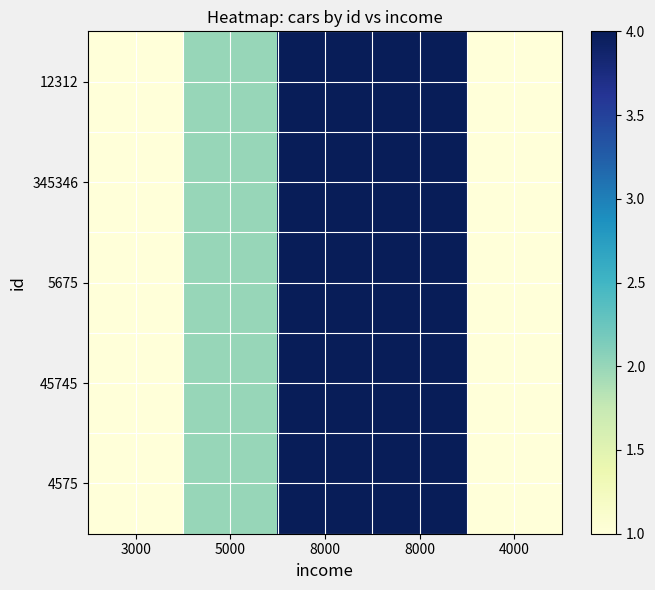

Between 8000 and 5000, which is larger?

8000